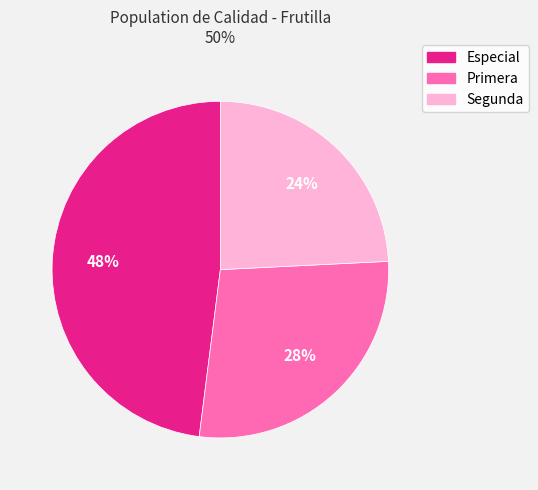

Count the number of slices in the pie.

3